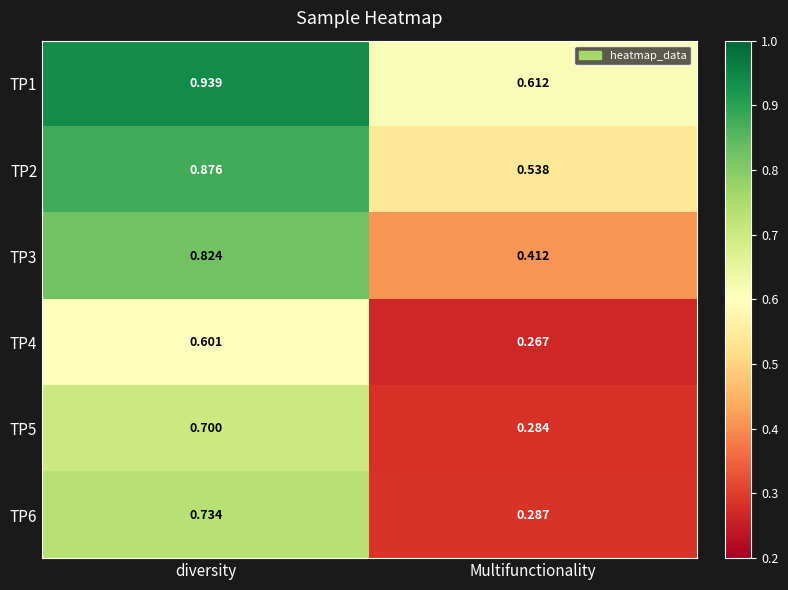

At which label does TP1 reach its peak?

diversity